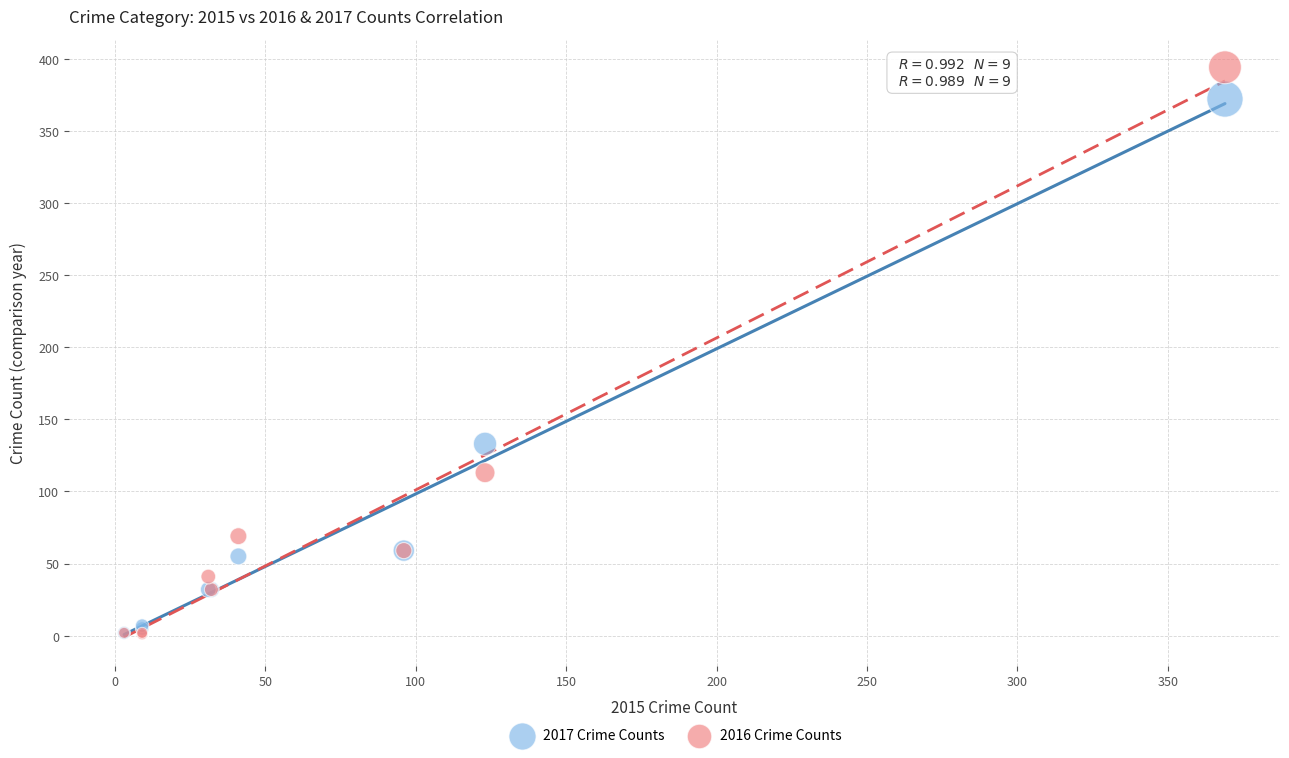

Which series has the widest spread of Y values?

2016 Crime Counts